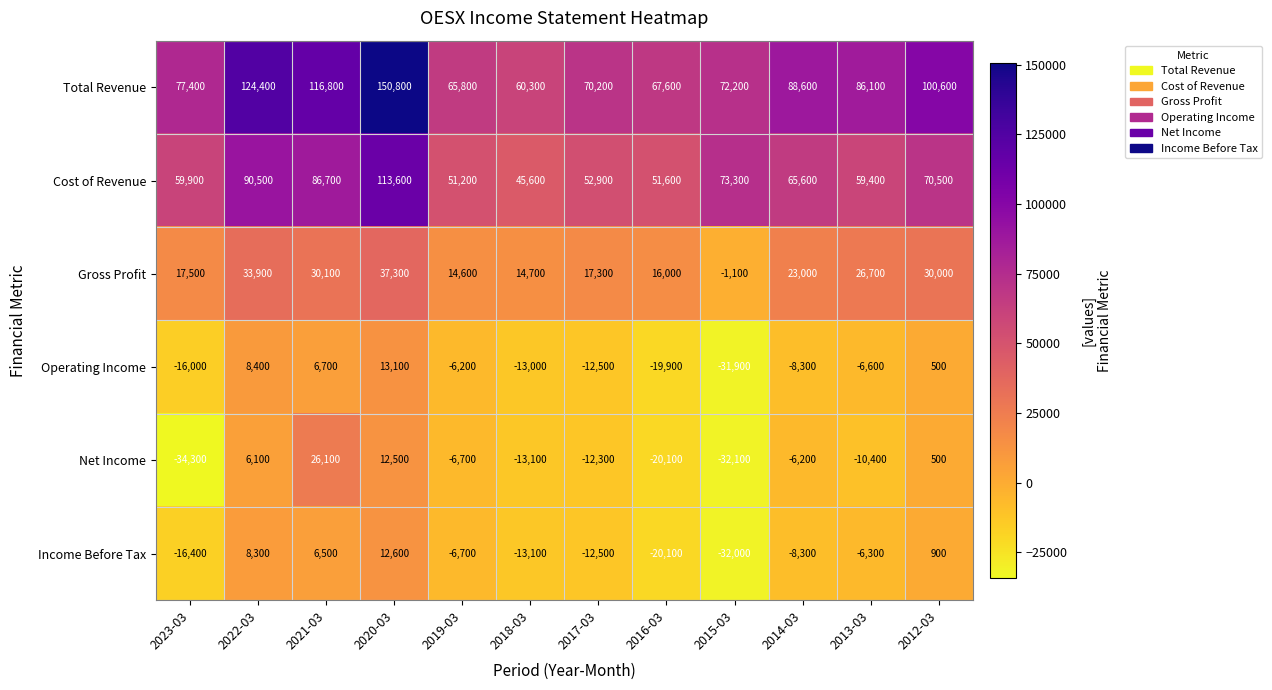

Which series has the widest spread of values?

Total Revenue